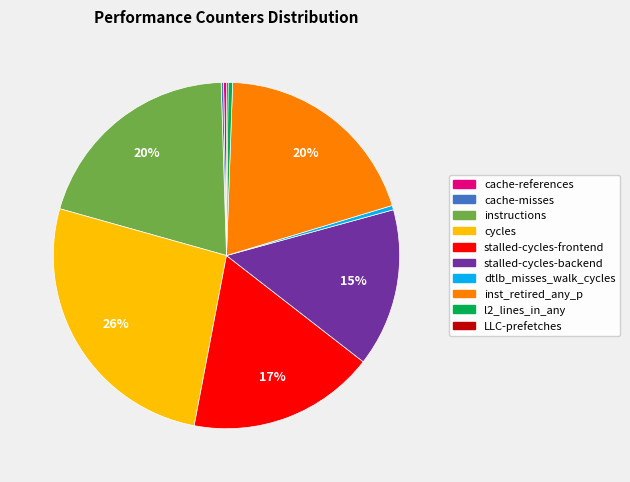

What percentage is the inst_retired_any_p slice, to the nearest percent?

20%